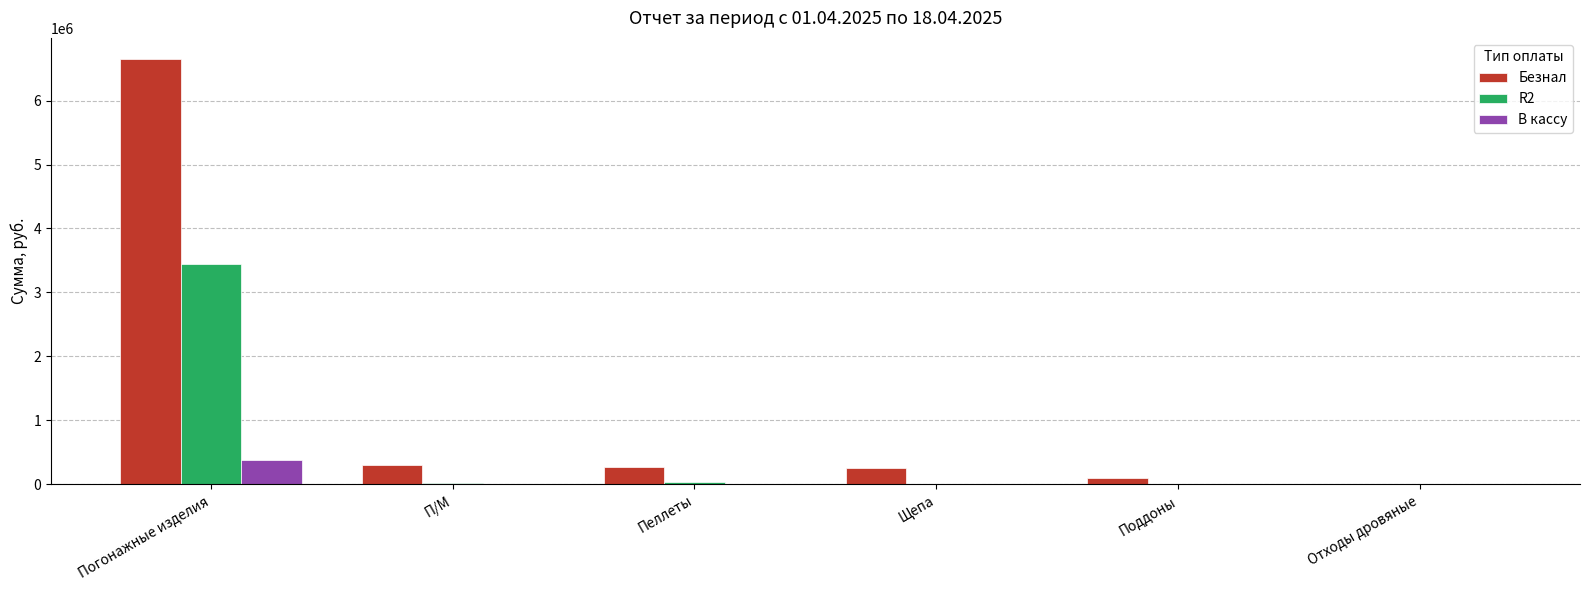

Which series has the largest total across all categories?

Безнал